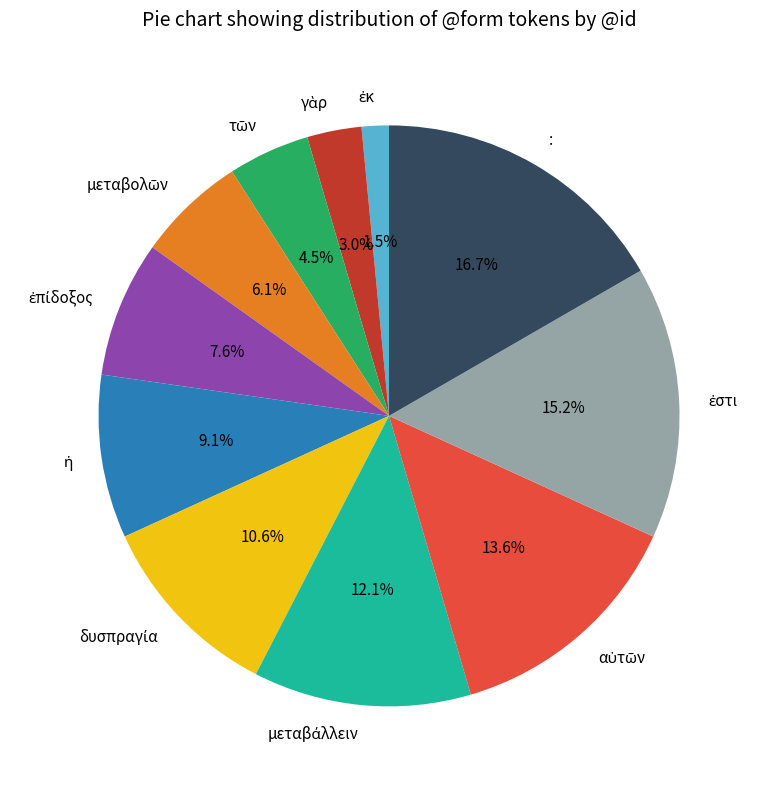

Which category has the biggest portion of the pie?

: